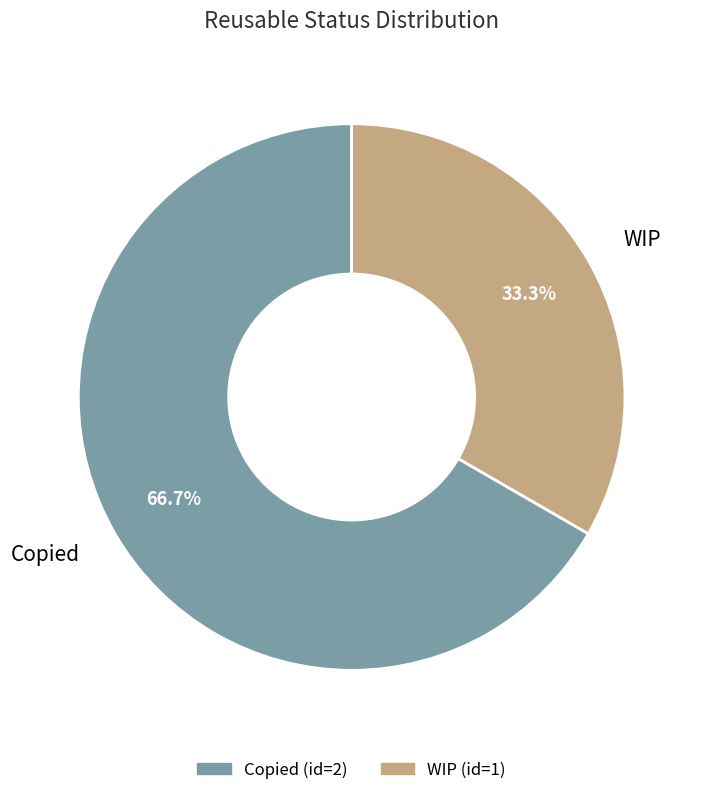

To the nearest percent, what is the difference between the largest and smallest slice percentages?

33%